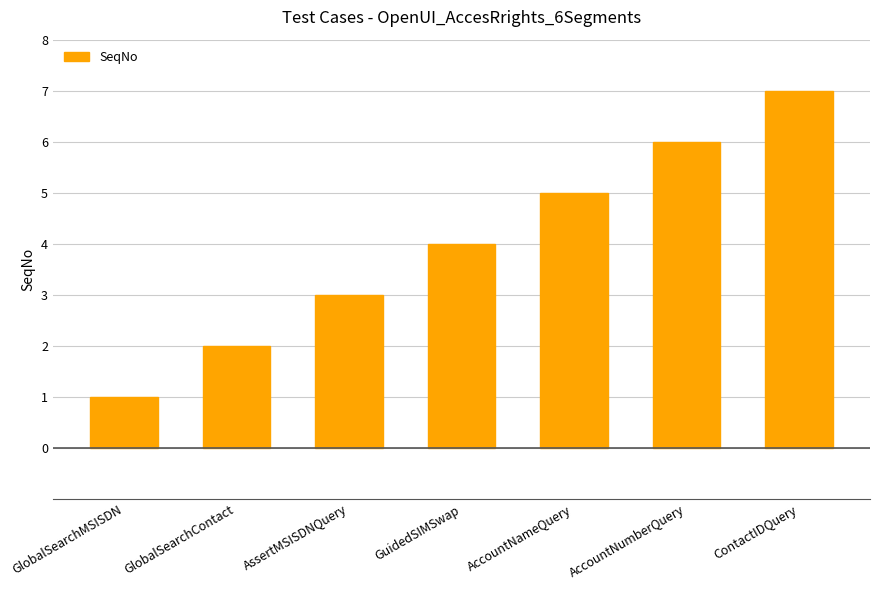

What is the minimum value shown in the chart?

1